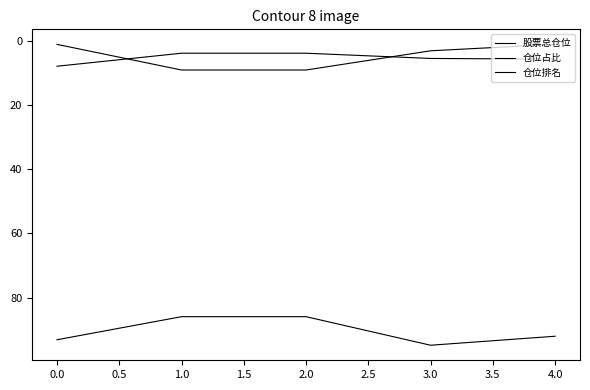

True or false: 仓位占比 and 股票总仓位 intersect in this chart.

False